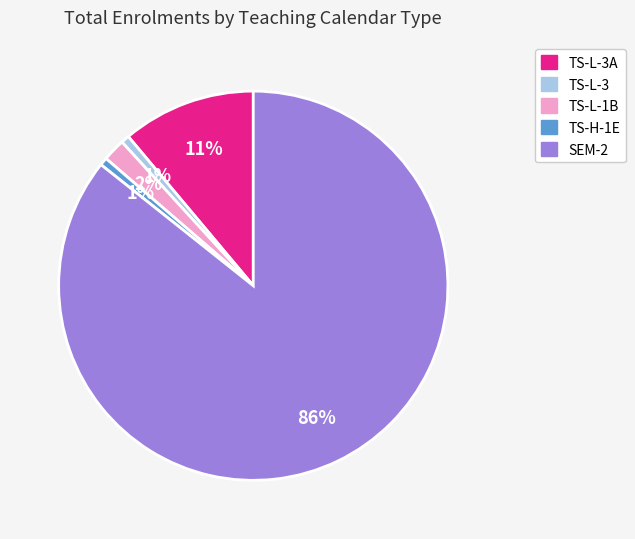

Is there any slice that represents more than half of the pie?

Yes